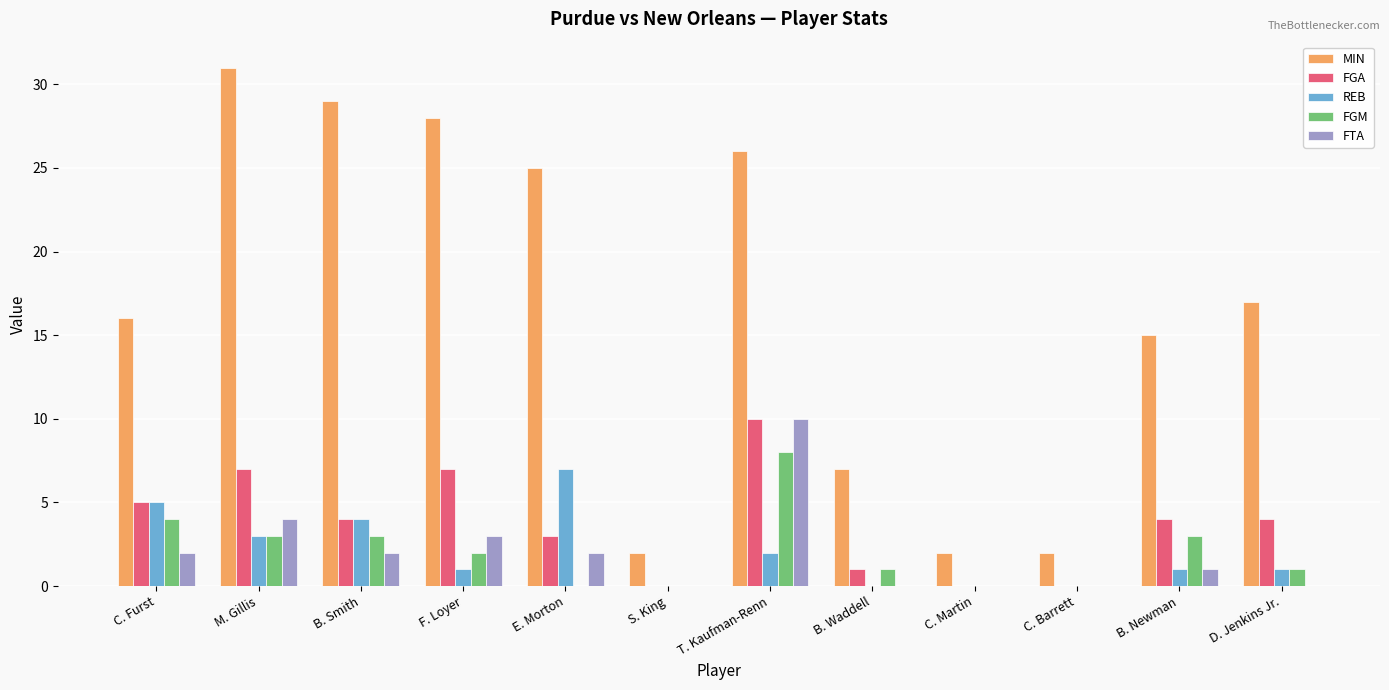

How many series are shown in this chart?

5